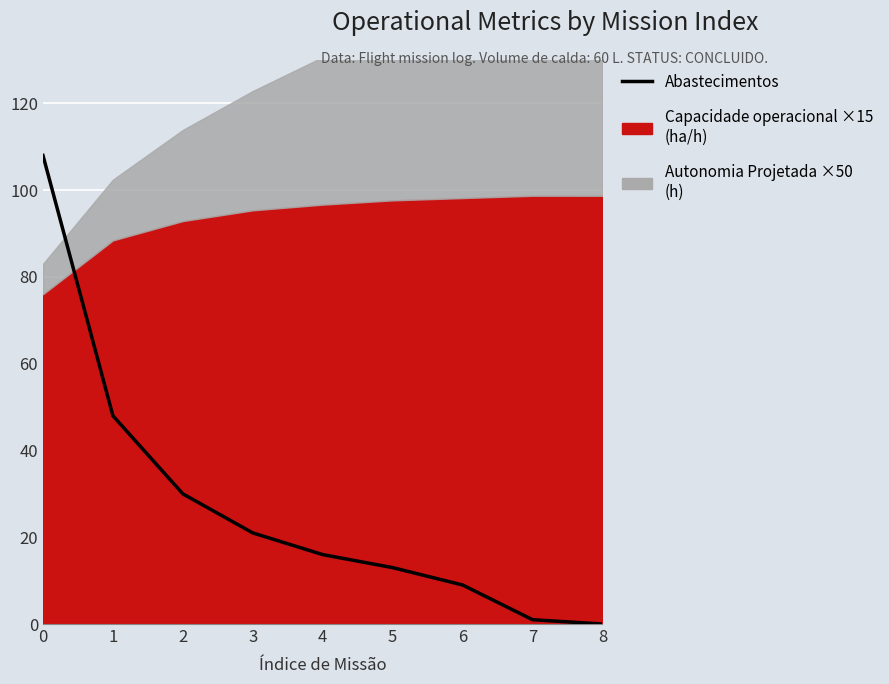

What is the approximate value at 7?

1